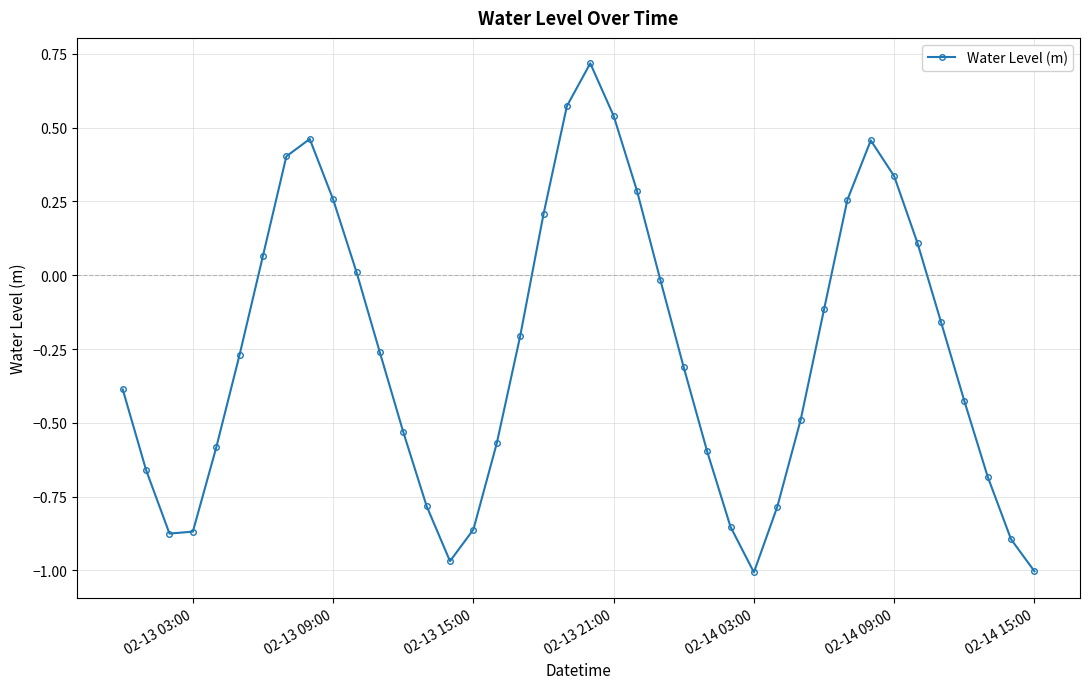

What is the value of the 19th point from the left?

0.2